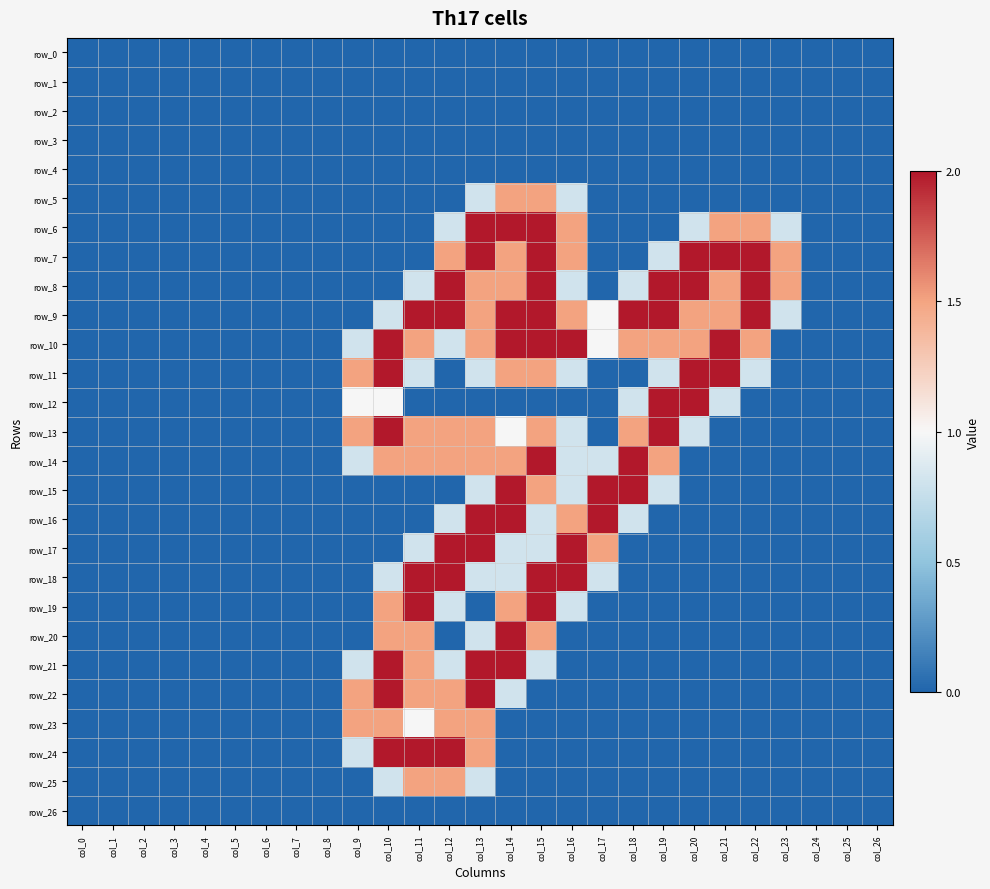

Reading left to right, list all the values displayed in this chart.

row_0: col_0=0.0	col_1=0.0	col_2=0.0	col_3=0.0	col_4=0.0	col_5=0.0	col_6=0.0	col_7=0.0	col_8=0.0	col_9=0.0	col_10=0.0	col_11=0.0	col_12=0.0	col_13=0.0	col_14=0.0	col_15=0.0	col_16=0.0	col_17=0.0	col_18=0.0	col_19=0.0	col_20=0.0	col_21=0.0	col_22=0.0	col_23=0.0	col_24=0.0	col_25=0.0	col_26=0.0
row_1: col_0=0.0	col_1=0.0	col_2=0.0	col_3=0.0	col_4=0.0	col_5=0.0	col_6=0.0	col_7=0.0	col_8=0.0	col_9=0.0	col_10=0.0	col_11=0.0	col_12=0.0	col_13=0.0	col_14=0.0	col_15=0.0	col_16=0.0	col_17=0.0	col_18=0.0	col_19=0.0	col_20=0.0	col_21=0.0	col_22=0.0	col_23=0.0	col_24=0.0	col_25=0.0	col_26=0.0
row_2: col_0=0.0	col_1=0.0	col_2=0.0	col_3=0.0	col_4=0.0	col_5=0.0	col_6=0.0	col_7=0.0	col_8=0.0	col_9=0.0	col_10=0.0	col_11=0.0	col_12=0.0	col_13=0.0	col_14=0.0	col_15=0.0	col_16=0.0	col_17=0.0	col_18=0.0	col_19=0.0	col_20=0.0	col_21=0.0	col_22=0.0	col_23=0.0	col_24=0.0	col_25=0.0	col_26=0.0
row_3: col_0=0.0	col_1=0.0	col_2=0.0	col_3=0.0	col_4=0.0	col_5=0.0	col_6=0.0	col_7=0.0	col_8=0.0	col_9=0.0	col_10=0.0	col_11=0.0	col_12=0.0	col_13=0.0	col_14=0.0	col_15=0.0	col_16=0.0	col_17=0.0	col_18=0.0	col_19=0.0	col_20=0.0	col_21=0.0	col_22=0.0	col_23=0.0	col_24=0.0	col_25=0.0	col_26=0.0
row_4: col_0=0.0	col_1=0.0	col_2=0.0	col_3=0.0	col_4=0.0	col_5=0.0	col_6=0.0	col_7=0.0	col_8=0.0	col_9=0.0	col_10=0.0	col_11=0.0	col_12=0.0	col_13=0.0	col_14=0.0	col_15=0.0	col_16=0.0	col_17=0.0	col_18=0.0	col_19=0.0	col_20=0.0	col_21=0.0	col_22=0.0	col_23=0.0	col_24=0.0	col_25=0.0	col_26=0.0
row_5: col_0=0.0	col_1=0.0	col_2=0.0	col_3=0.0	col_4=0.0	col_5=0.0	col_6=0.0	col_7=0.0	col_8=0.0	col_9=0.0	col_10=0.0	col_11=0.0	col_12=0.0	col_13=0.8	col_14=1.5	col_15=1.5	col_16=0.8	col_17=0.0	col_18=0.0	col_19=0.0	col_20=0.0	col_21=0.0	col_22=0.0	col_23=0.0	col_24=0.0	col_25=0.0	col_26=0.0
row_6: col_0=0.0	col_1=0.0	col_2=0.0	col_3=0.0	col_4=0.0	col_5=0.0	col_6=0.0	col_7=0.0	col_8=0.0	col_9=0.0	col_10=0.0	col_11=0.0	col_12=0.8	col_13=2.0	col_14=2.0	col_15=2.0	col_16=1.5	col_17=0.0	col_18=0.0	col_19=0.0	col_20=0.8	col_21=1.5	col_22=1.5	col_23=0.8	col_24=0.0	col_25=0.0	col_26=0.0
row_7: col_0=0.0	col_1=0.0	col_2=0.0	col_3=0.0	col_4=0.0	col_5=0.0	col_6=0.0	col_7=0.0	col_8=0.0	col_9=0.0	col_10=0.0	col_11=0.0	col_12=1.5	col_13=2.0	col_14=1.5	col_15=2.0	col_16=1.5	col_17=0.0	col_18=0.0	col_19=0.8	col_20=2.0	col_21=2.0	col_22=2.0	col_23=1.5	col_24=0.0	col_25=0.0	col_26=0.0
row_8: col_0=0.0	col_1=0.0	col_2=0.0	col_3=0.0	col_4=0.0	col_5=0.0	col_6=0.0	col_7=0.0	col_8=0.0	col_9=0.0	col_10=0.0	col_11=0.8	col_12=2.0	col_13=1.5	col_14=1.5	col_15=2.0	col_16=0.8	col_17=0.0	col_18=0.8	col_19=2.0	col_20=2.0	col_21=1.5	col_22=2.0	col_23=1.5	col_24=0.0	col_25=0.0	col_26=0.0
row_9: col_0=0.0	col_1=0.0	col_2=0.0	col_3=0.0	col_4=0.0	col_5=0.0	col_6=0.0	col_7=0.0	col_8=0.0	col_9=0.0	col_10=0.8	col_11=2.0	col_12=2.0	col_13=1.5	col_14=2.0	col_15=2.0	col_16=1.5	col_17=1.0	col_18=2.0	col_19=2.0	col_20=1.5	col_21=1.5	col_22=2.0	col_23=0.8	col_24=0.0	col_25=0.0	col_26=0.0
row_10: col_0=0.0	col_1=0.0	col_2=0.0	col_3=0.0	col_4=0.0	col_5=0.0	col_6=0.0	col_7=0.0	col_8=0.0	col_9=0.8	col_10=2.0	col_11=1.5	col_12=0.8	col_13=1.5	col_14=2.0	col_15=2.0	col_16=2.0	col_17=1.0	col_18=1.5	col_19=1.5	col_20=1.5	col_21=2.0	col_22=1.5	col_23=0.0	col_24=0.0	col_25=0.0	col_26=0.0
row_11: col_0=0.0	col_1=0.0	col_2=0.0	col_3=0.0	col_4=0.0	col_5=0.0	col_6=0.0	col_7=0.0	col_8=0.0	col_9=1.5	col_10=2.0	col_11=0.8	col_12=0.0	col_13=0.8	col_14=1.5	col_15=1.5	col_16=0.8	col_17=0.0	col_18=0.0	col_19=0.8	col_20=2.0	col_21=2.0	col_22=0.8	col_23=0.0	col_24=0.0	col_25=0.0	col_26=0.0
row_12: col_0=0.0	col_1=0.0	col_2=0.0	col_3=0.0	col_4=0.0	col_5=0.0	col_6=0.0	col_7=0.0	col_8=0.0	col_9=1.0	col_10=1.0	col_11=0.0	col_12=0.0	col_13=0.0	col_14=0.0	col_15=0.0	col_16=0.0	col_17=0.0	col_18=0.8	col_19=2.0	col_20=2.0	col_21=0.8	col_22=0.0	col_23=0.0	col_24=0.0	col_25=0.0	col_26=0.0
row_13: col_0=0.0	col_1=0.0	col_2=0.0	col_3=0.0	col_4=0.0	col_5=0.0	col_6=0.0	col_7=0.0	col_8=0.0	col_9=1.5	col_10=2.0	col_11=1.5	col_12=1.5	col_13=1.5	col_14=1.0	col_15=1.5	col_16=0.8	col_17=0.0	col_18=1.5	col_19=2.0	col_20=0.8	col_21=0.0	col_22=0.0	col_23=0.0	col_24=0.0	col_25=0.0	col_26=0.0
row_14: col_0=0.0	col_1=0.0	col_2=0.0	col_3=0.0	col_4=0.0	col_5=0.0	col_6=0.0	col_7=0.0	col_8=0.0	col_9=0.8	col_10=1.5	col_11=1.5	col_12=1.5	col_13=1.5	col_14=1.5	col_15=2.0	col_16=0.8	col_17=0.8	col_18=2.0	col_19=1.5	col_20=0.0	col_21=0.0	col_22=0.0	col_23=0.0	col_24=0.0	col_25=0.0	col_26=0.0
row_15: col_0=0.0	col_1=0.0	col_2=0.0	col_3=0.0	col_4=0.0	col_5=0.0	col_6=0.0	col_7=0.0	col_8=0.0	col_9=0.0	col_10=0.0	col_11=0.0	col_12=0.0	col_13=0.8	col_14=2.0	col_15=1.5	col_16=0.8	col_17=2.0	col_18=2.0	col_19=0.8	col_20=0.0	col_21=0.0	col_22=0.0	col_23=0.0	col_24=0.0	col_25=0.0	col_26=0.0
row_16: col_0=0.0	col_1=0.0	col_2=0.0	col_3=0.0	col_4=0.0	col_5=0.0	col_6=0.0	col_7=0.0	col_8=0.0	col_9=0.0	col_10=0.0	col_11=0.0	col_12=0.8	col_13=2.0	col_14=2.0	col_15=0.8	col_16=1.5	col_17=2.0	col_18=0.8	col_19=0.0	col_20=0.0	col_21=0.0	col_22=0.0	col_23=0.0	col_24=0.0	col_25=0.0	col_26=0.0
row_17: col_0=0.0	col_1=0.0	col_2=0.0	col_3=0.0	col_4=0.0	col_5=0.0	col_6=0.0	col_7=0.0	col_8=0.0	col_9=0.0	col_10=0.0	col_11=0.8	col_12=2.0	col_13=2.0	col_14=0.8	col_15=0.8	col_16=2.0	col_17=1.5	col_18=0.0	col_19=0.0	col_20=0.0	col_21=0.0	col_22=0.0	col_23=0.0	col_24=0.0	col_25=0.0	col_26=0.0
row_18: col_0=0.0	col_1=0.0	col_2=0.0	col_3=0.0	col_4=0.0	col_5=0.0	col_6=0.0	col_7=0.0	col_8=0.0	col_9=0.0	col_10=0.8	col_11=2.0	col_12=2.0	col_13=0.8	col_14=0.8	col_15=2.0	col_16=2.0	col_17=0.8	col_18=0.0	col_19=0.0	col_20=0.0	col_21=0.0	col_22=0.0	col_23=0.0	col_24=0.0	col_25=0.0	col_26=0.0
row_19: col_0=0.0	col_1=0.0	col_2=0.0	col_3=0.0	col_4=0.0	col_5=0.0	col_6=0.0	col_7=0.0	col_8=0.0	col_9=0.0	col_10=1.5	col_11=2.0	col_12=0.8	col_13=0.0	col_14=1.5	col_15=2.0	col_16=0.8	col_17=0.0	col_18=0.0	col_19=0.0	col_20=0.0	col_21=0.0	col_22=0.0	col_23=0.0	col_24=0.0	col_25=0.0	col_26=0.0
row_20: col_0=0.0	col_1=0.0	col_2=0.0	col_3=0.0	col_4=0.0	col_5=0.0	col_6=0.0	col_7=0.0	col_8=0.0	col_9=0.0	col_10=1.5	col_11=1.5	col_12=0.0	col_13=0.8	col_14=2.0	col_15=1.5	col_16=0.0	col_17=0.0	col_18=0.0	col_19=0.0	col_20=0.0	col_21=0.0	col_22=0.0	col_23=0.0	col_24=0.0	col_25=0.0	col_26=0.0
row_21: col_0=0.0	col_1=0.0	col_2=0.0	col_3=0.0	col_4=0.0	col_5=0.0	col_6=0.0	col_7=0.0	col_8=0.0	col_9=0.8	col_10=2.0	col_11=1.5	col_12=0.8	col_13=2.0	col_14=2.0	col_15=0.8	col_16=0.0	col_17=0.0	col_18=0.0	col_19=0.0	col_20=0.0	col_21=0.0	col_22=0.0	col_23=0.0	col_24=0.0	col_25=0.0	col_26=0.0
row_22: col_0=0.0	col_1=0.0	col_2=0.0	col_3=0.0	col_4=0.0	col_5=0.0	col_6=0.0	col_7=0.0	col_8=0.0	col_9=1.5	col_10=2.0	col_11=1.5	col_12=1.5	col_13=2.0	col_14=0.8	col_15=0.0	col_16=0.0	col_17=0.0	col_18=0.0	col_19=0.0	col_20=0.0	col_21=0.0	col_22=0.0	col_23=0.0	col_24=0.0	col_25=0.0	col_26=0.0
row_23: col_0=0.0	col_1=0.0	col_2=0.0	col_3=0.0	col_4=0.0	col_5=0.0	col_6=0.0	col_7=0.0	col_8=0.0	col_9=1.5	col_10=1.5	col_11=1.0	col_12=1.5	col_13=1.5	col_14=0.0	col_15=0.0	col_16=0.0	col_17=0.0	col_18=0.0	col_19=0.0	col_20=0.0	col_21=0.0	col_22=0.0	col_23=0.0	col_24=0.0	col_25=0.0	col_26=0.0
row_24: col_0=0.0	col_1=0.0	col_2=0.0	col_3=0.0	col_4=0.0	col_5=0.0	col_6=0.0	col_7=0.0	col_8=0.0	col_9=0.8	col_10=2.0	col_11=2.0	col_12=2.0	col_13=1.5	col_14=0.0	col_15=0.0	col_16=0.0	col_17=0.0	col_18=0.0	col_19=0.0	col_20=0.0	col_21=0.0	col_22=0.0	col_23=0.0	col_24=0.0	col_25=0.0	col_26=0.0
row_25: col_0=0.0	col_1=0.0	col_2=0.0	col_3=0.0	col_4=0.0	col_5=0.0	col_6=0.0	col_7=0.0	col_8=0.0	col_9=0.0	col_10=0.8	col_11=1.5	col_12=1.5	col_13=0.8	col_14=0.0	col_15=0.0	col_16=0.0	col_17=0.0	col_18=0.0	col_19=0.0	col_20=0.0	col_21=0.0	col_22=0.0	col_23=0.0	col_24=0.0	col_25=0.0	col_26=0.0
row_26: col_0=0.0	col_1=0.0	col_2=0.0	col_3=0.0	col_4=0.0	col_5=0.0	col_6=0.0	col_7=0.0	col_8=0.0	col_9=0.0	col_10=0.0	col_11=0.0	col_12=0.0	col_13=0.0	col_14=0.0	col_15=0.0	col_16=0.0	col_17=0.0	col_18=0.0	col_19=0.0	col_20=0.0	col_21=0.0	col_22=0.0	col_23=0.0	col_24=0.0	col_25=0.0	col_26=0.0